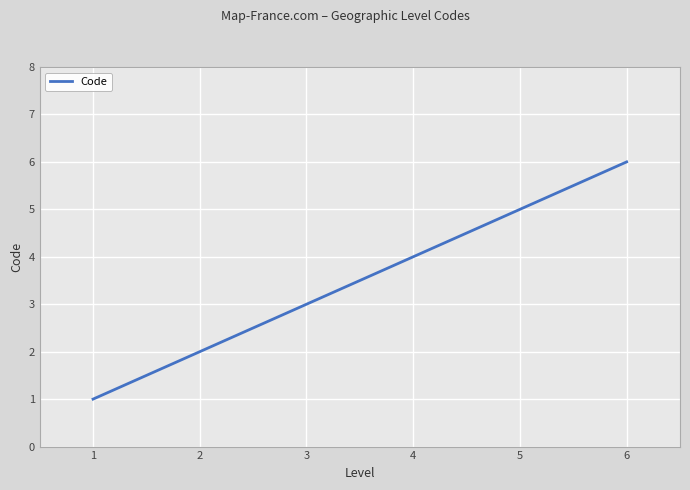

True or false: there are more than 2 points higher than both neighbors.

False